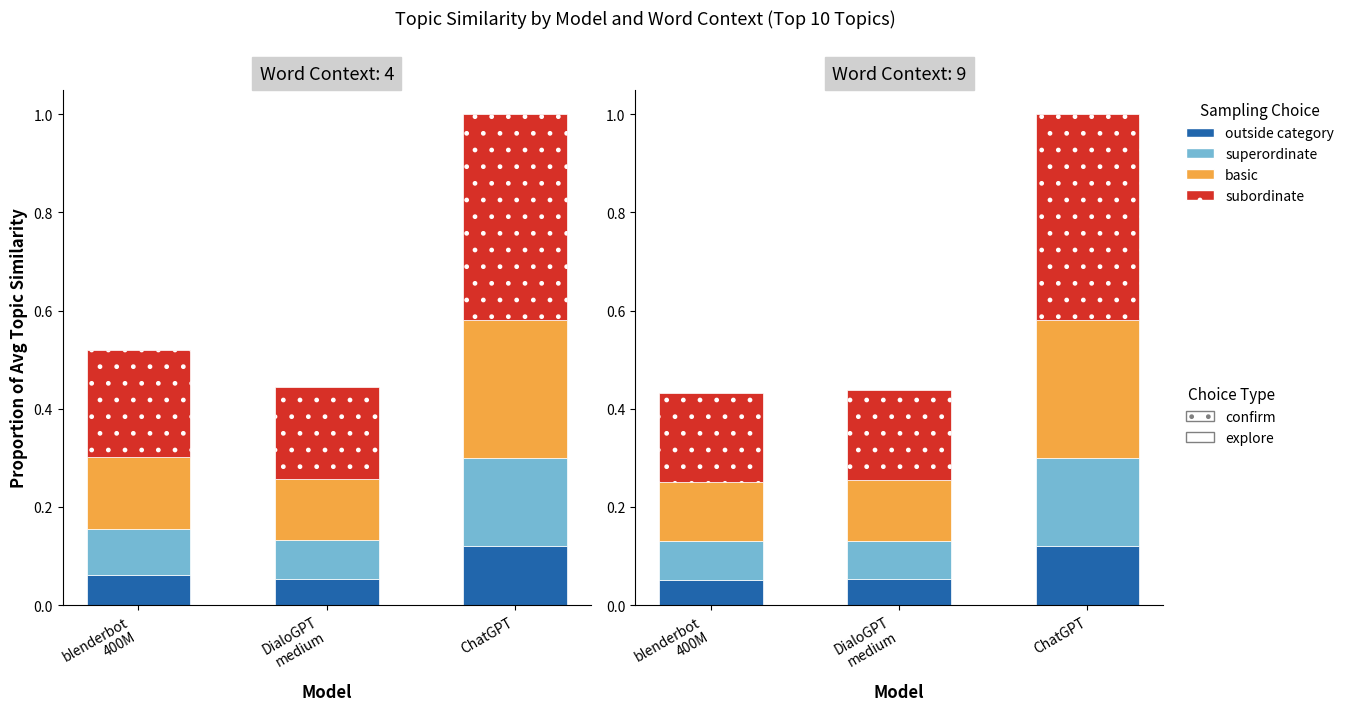

Is it true that outside category equals 0.0 at DialoGPT
medium?

False